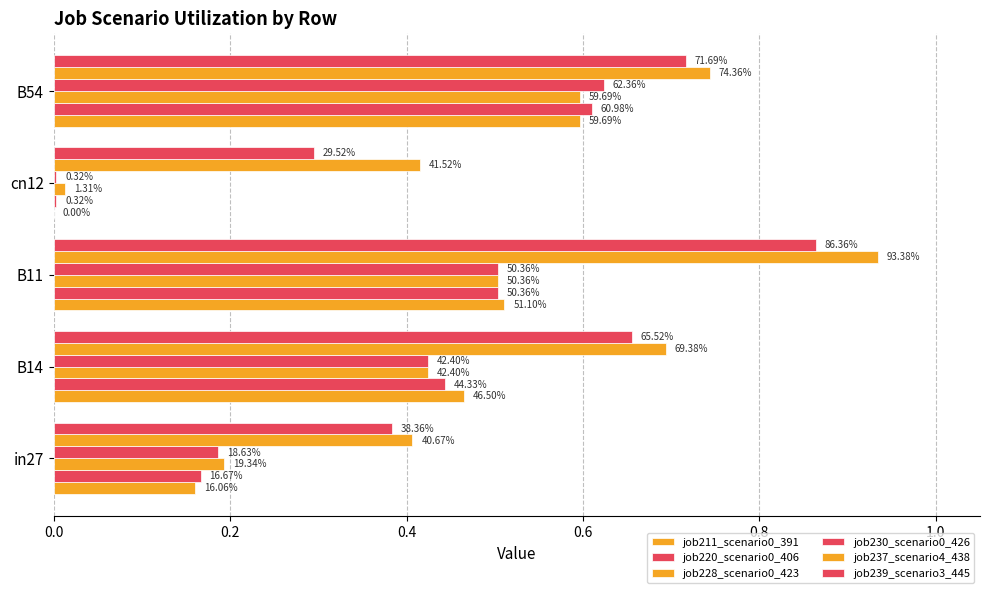

What is the value of the job211_scenario0_391 bar at the 1st from the left?

0.2